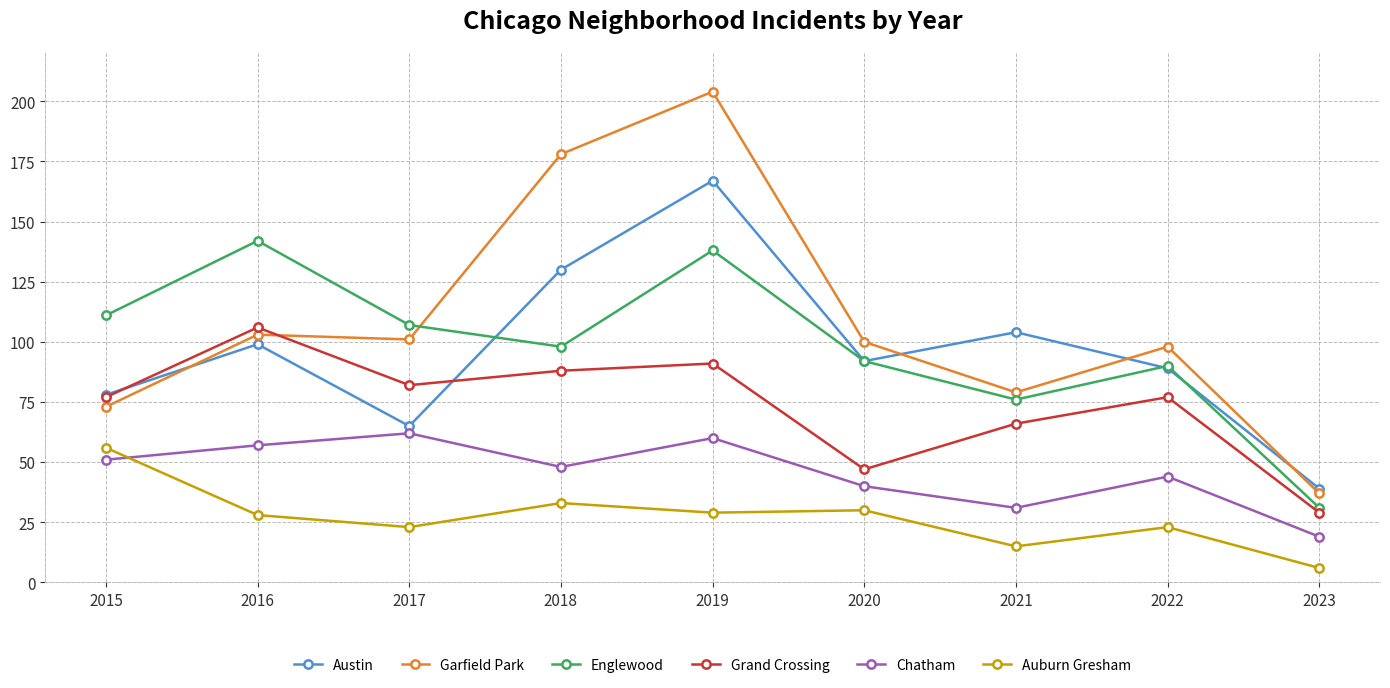

What is the difference between the Auburn Gresham values at 2015 and 2022?

33